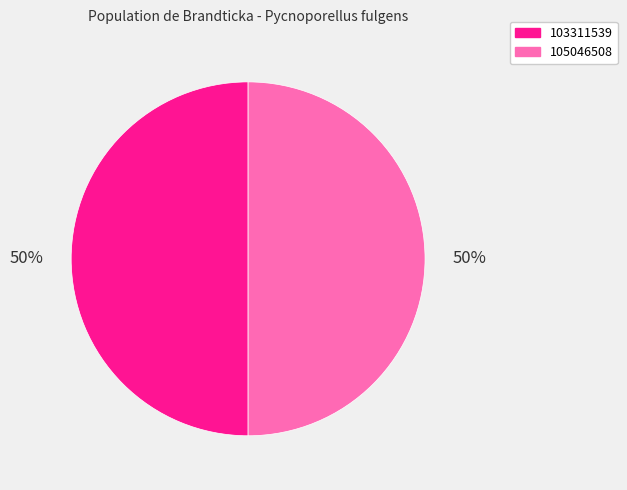

Combined, do 105046508 and 103311539 account for over 50%?

Yes